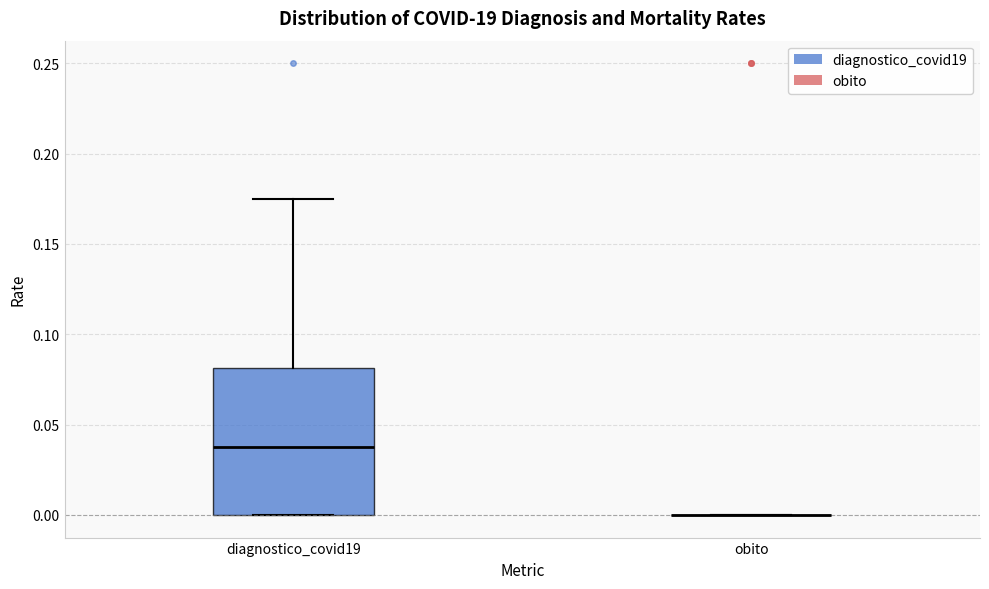

Reading left to right, transcribe this box plot: for each box, give where its median line is, the range the box spans, and where its two whiskers end, as read against the y-axis. The values are not printed on the chart, so give them approximately, as read against the axis.

diagnostico_covid19: median 0.040, box 0.000 to 0.080, whiskers 0.000 to 0.175
obito: box collapsed to a line at 0.000, whiskers 0.000 to 0.000